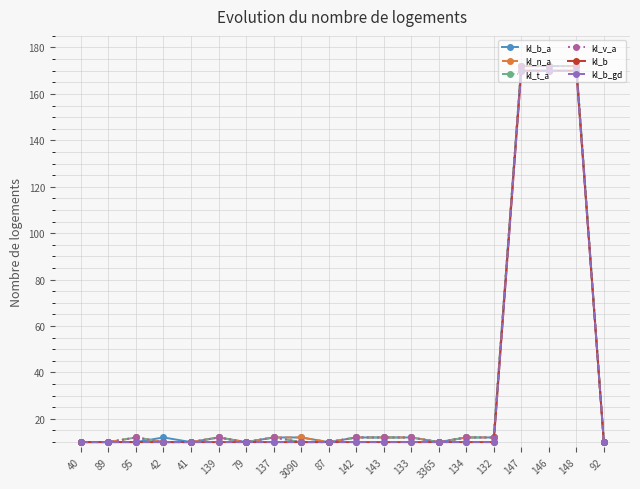

How many lines are shown in the chart?

6